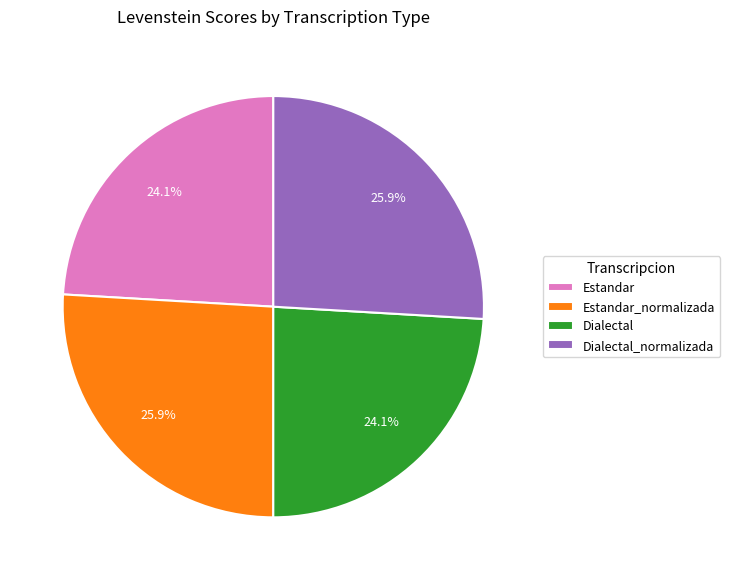

Count the number of slices in the pie.

4